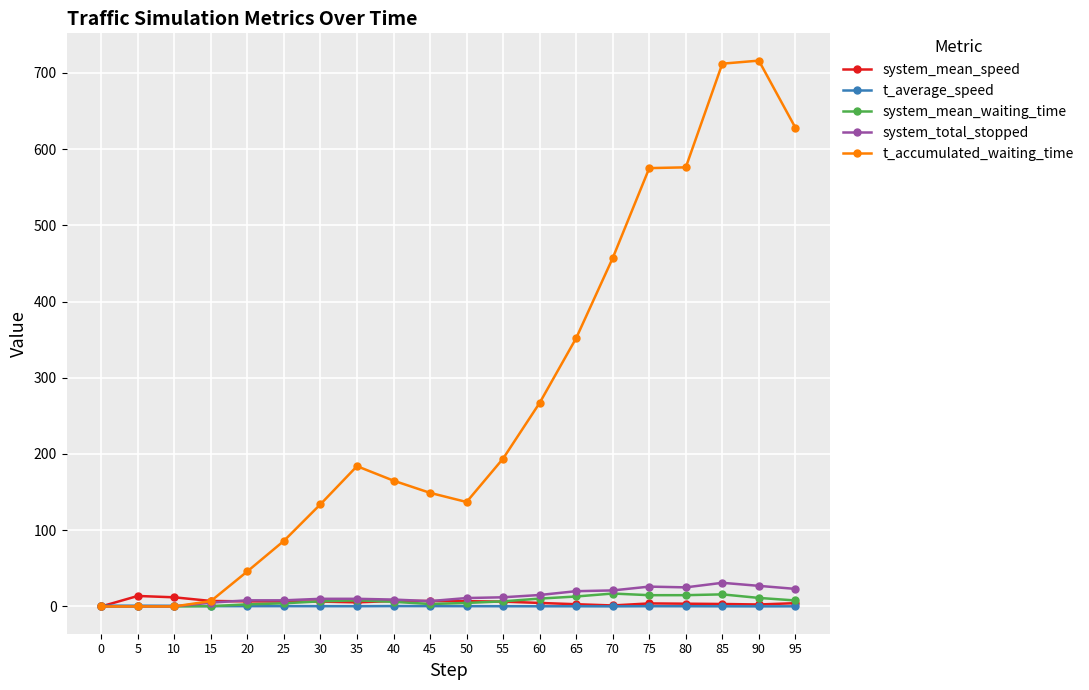

Is it true that t_accumulated_waiting_time equals 798.8 at 75?

False